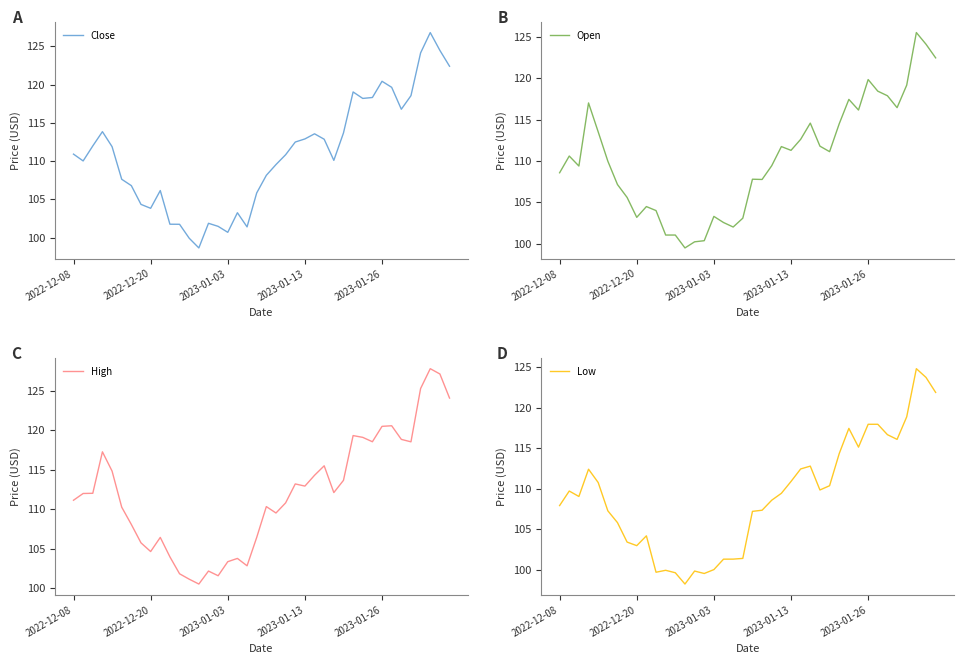

The Open series shows 33.8 at 2023-01-26. True or false?

False